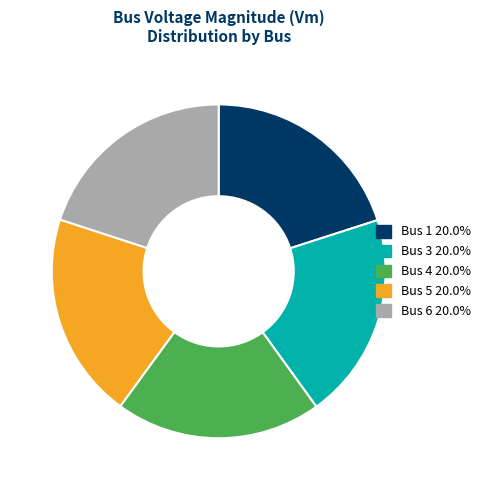

The Bus 1 slice represents 20% of the pie. True or false?

True